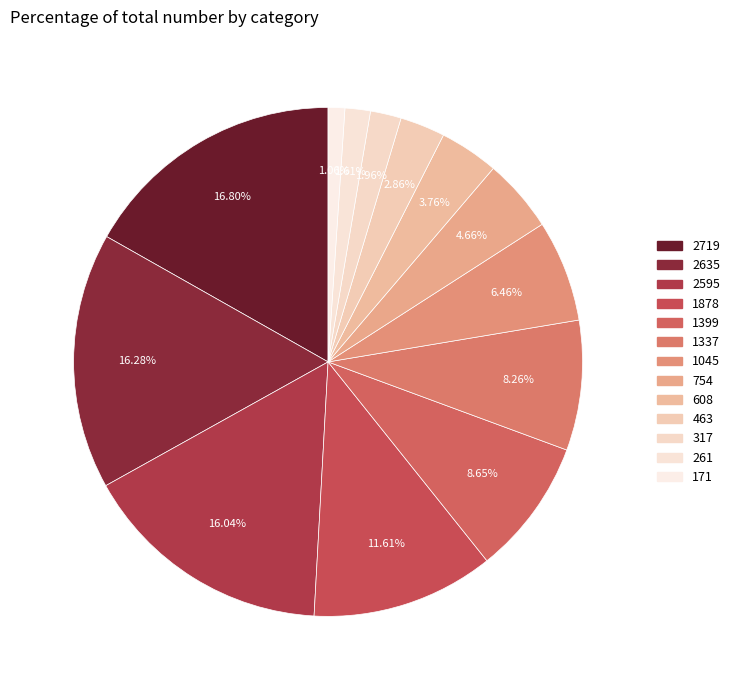

Count the number of slices in the pie.

13